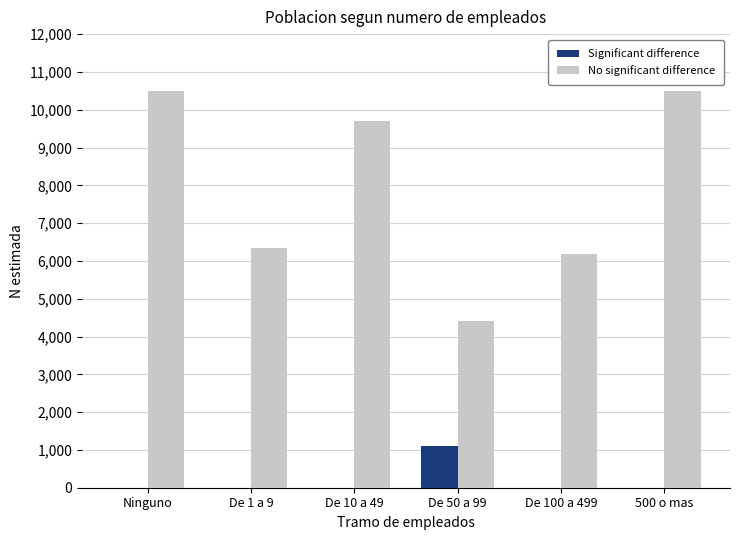

Which series has the widest spread of values?

No significant difference